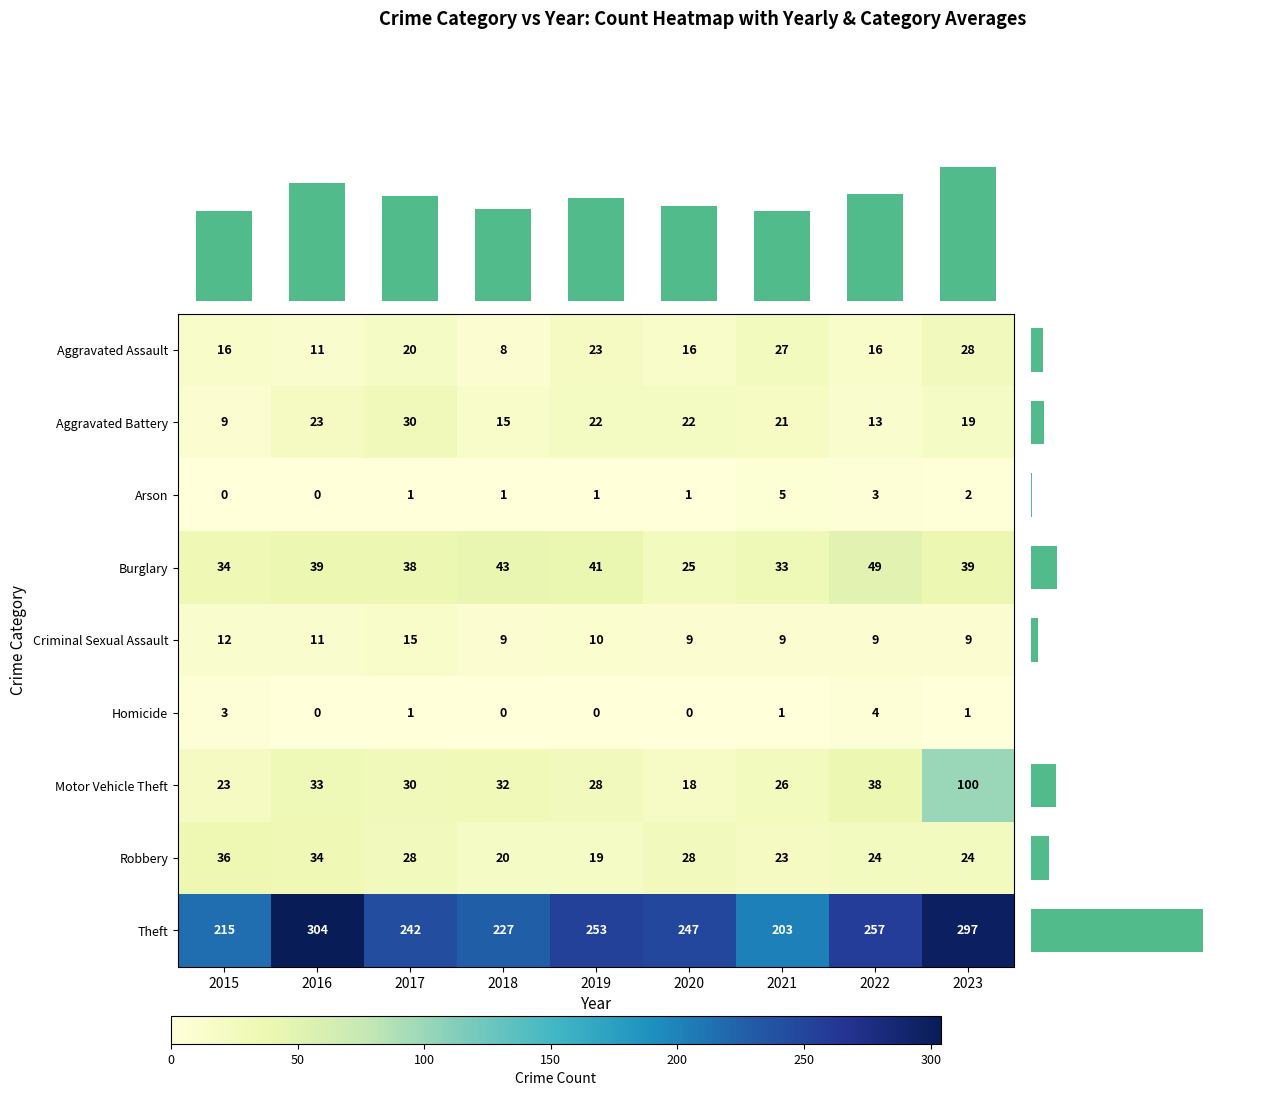

What is the maximum value for Arson?

5